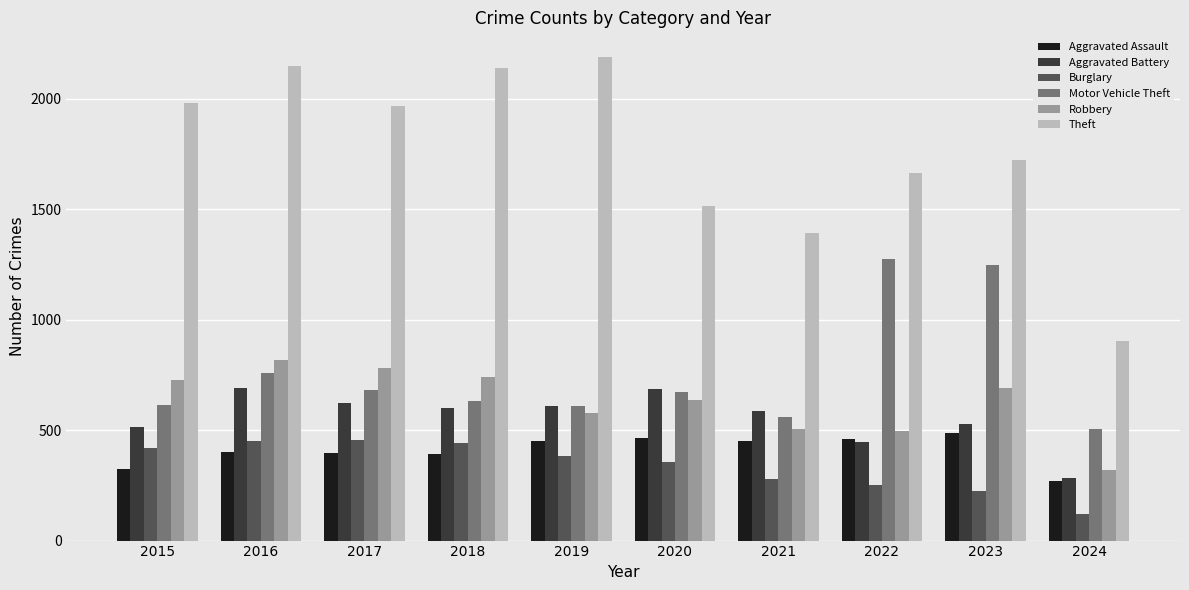

What is the total value across all series at 2017?

4900